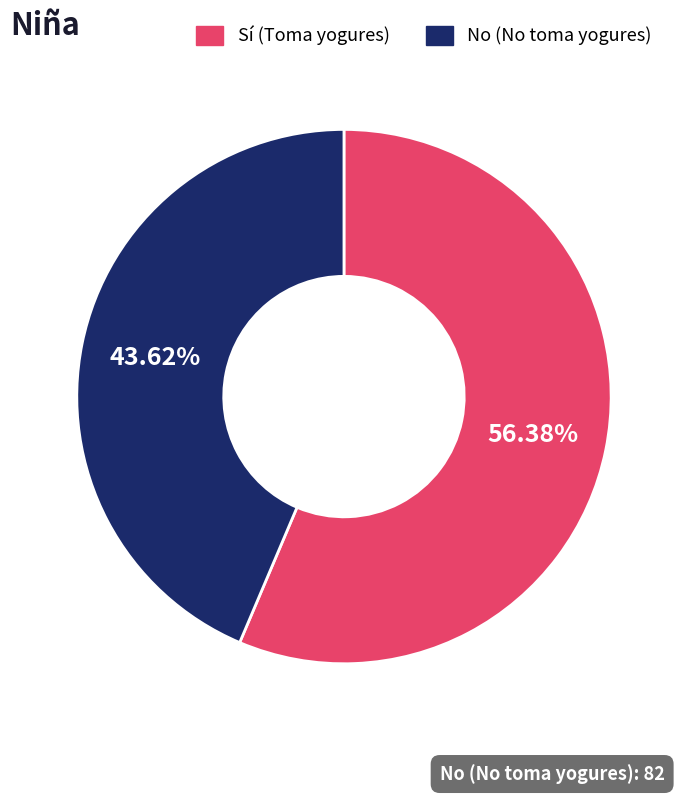

Which has a higher value, No or Sí?

Sí